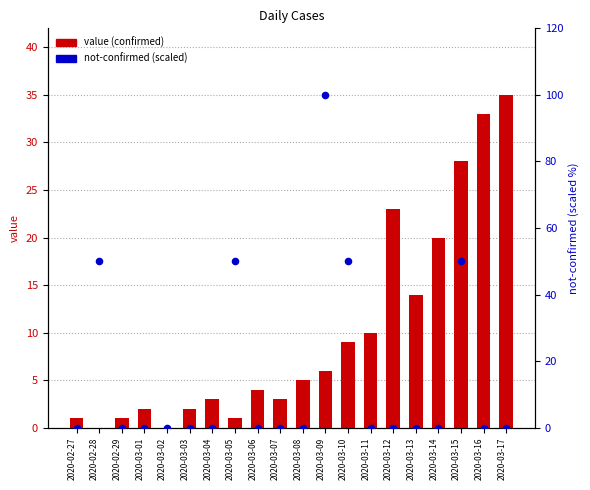

Which series reaches the minimum Y coordinate?

value